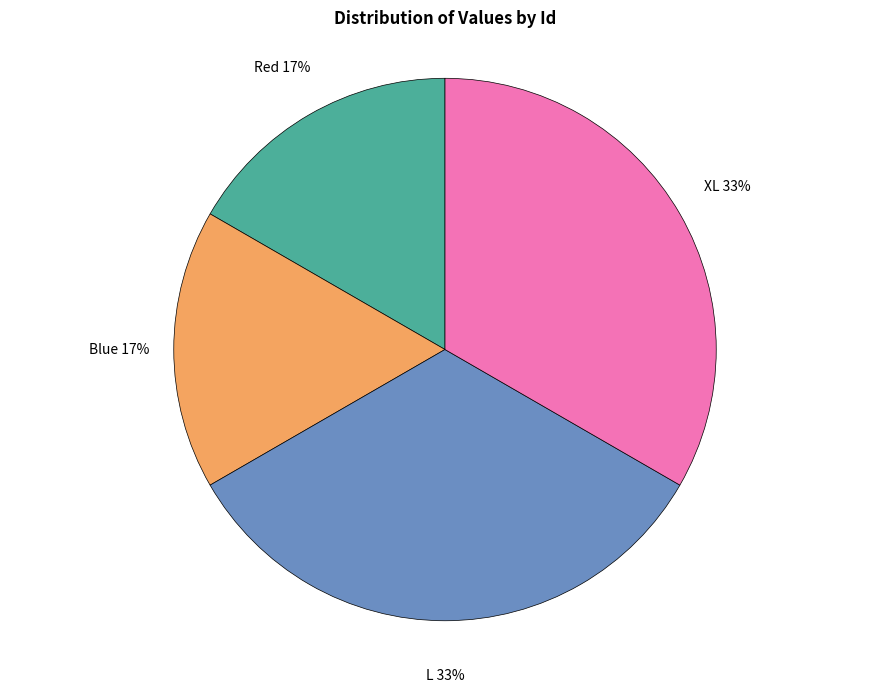

To the nearest percent, what is the average slice percentage?

25%